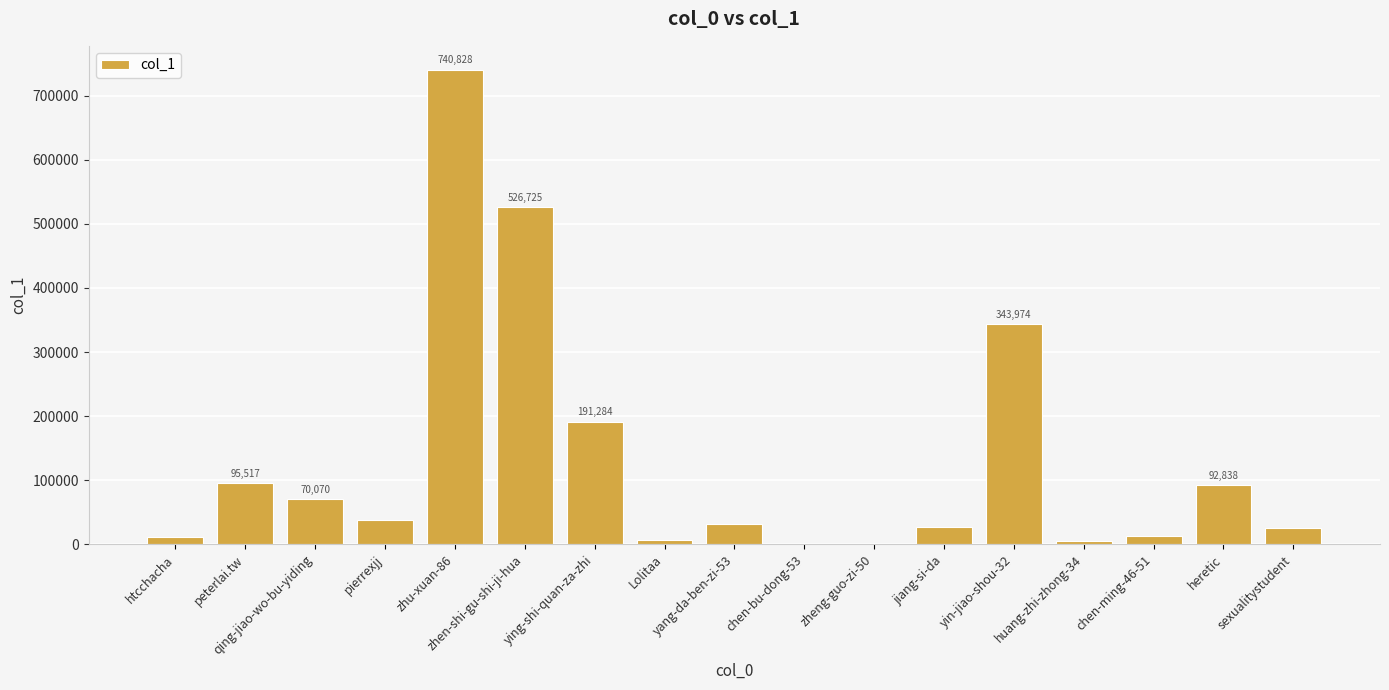

Which label corresponds to the largest value in the chart?

zhu-xuan-86